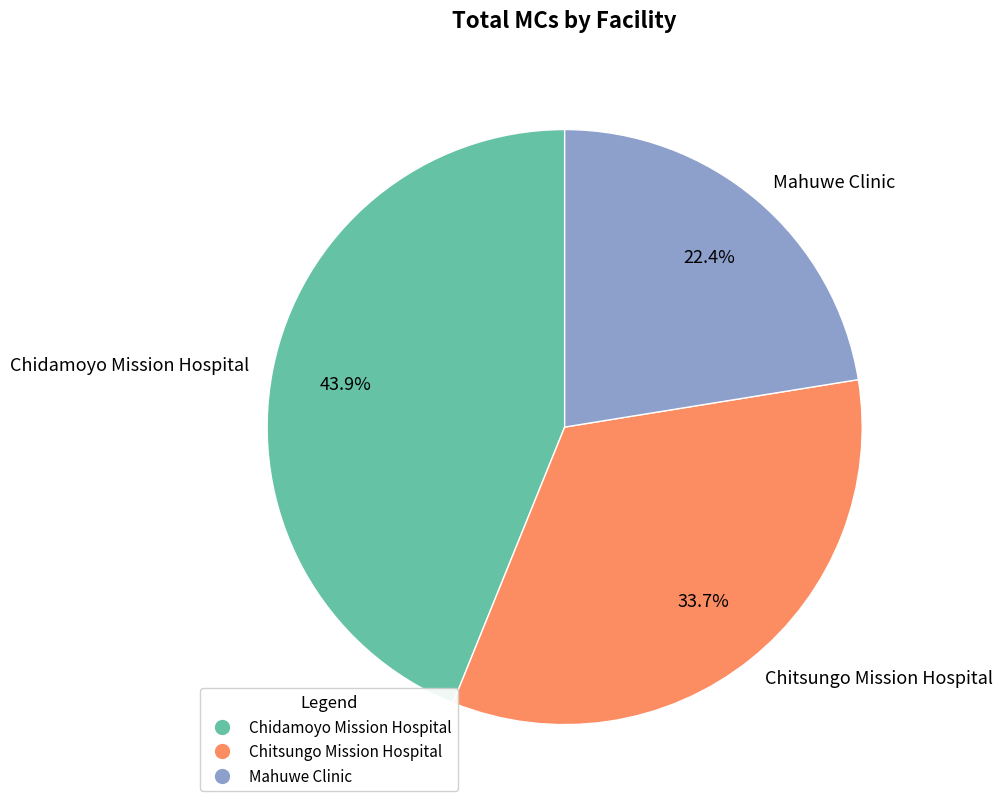

Which category has the smallest portion of the pie?

Mahuwe Clinic